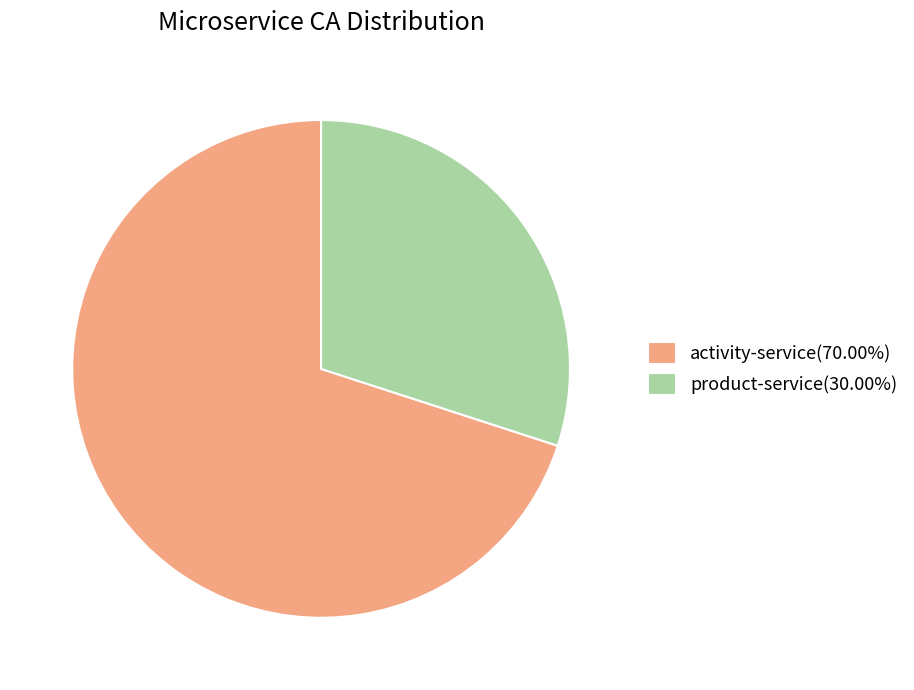

How many slices are in this pie chart?

2